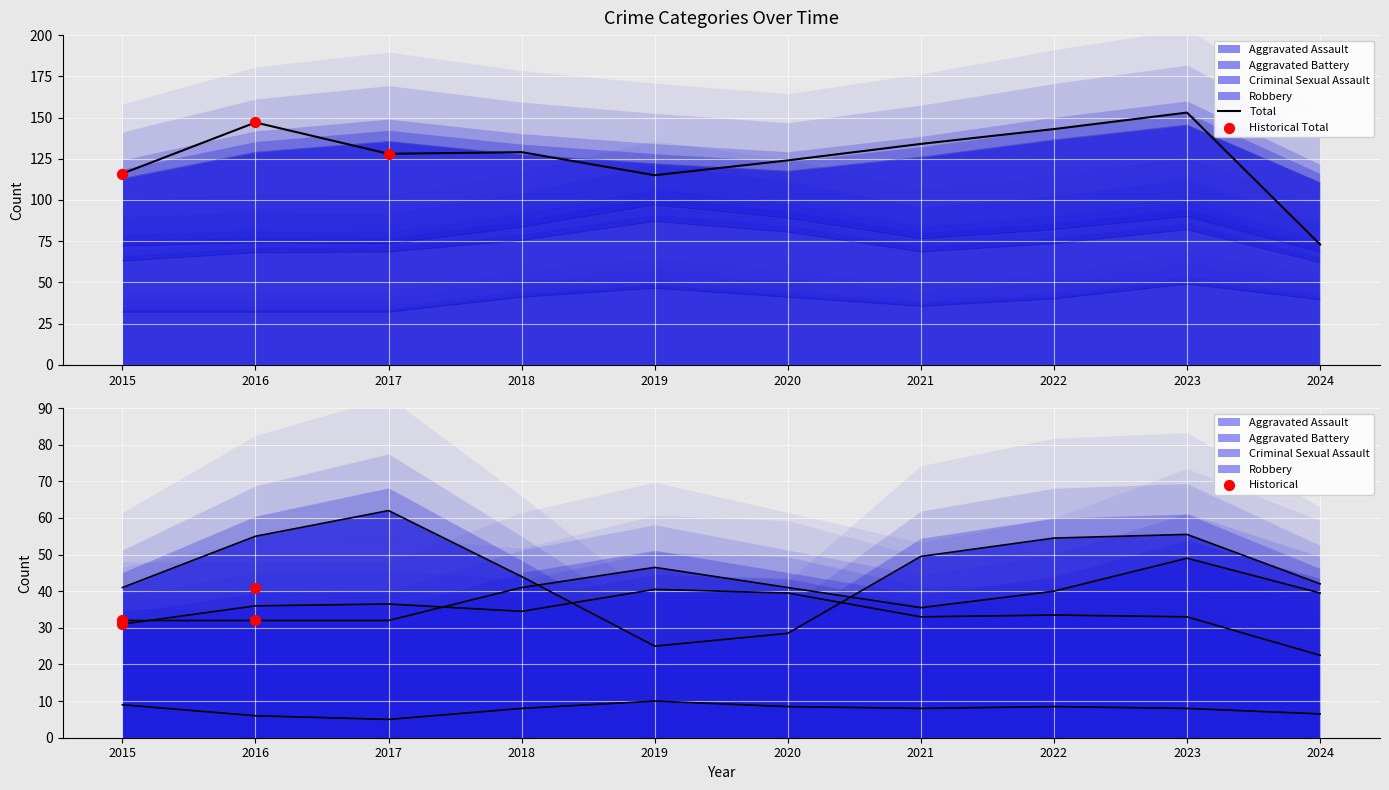

What are all the series names shown in the legend?

Aggravated Assault, Aggravated Battery, Criminal Sexual Assault, Robbery, Total